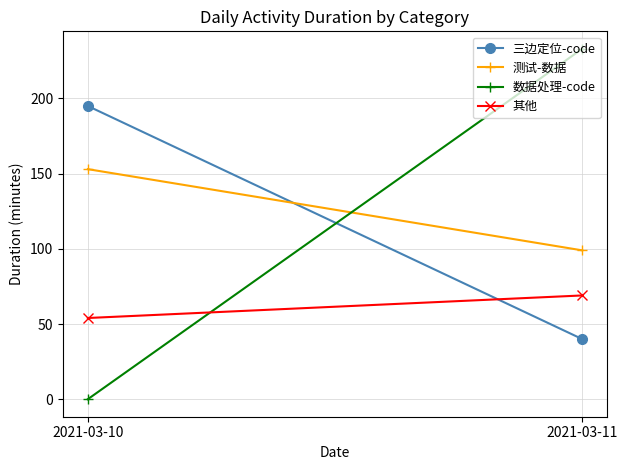

How many lines are shown in the chart?

4